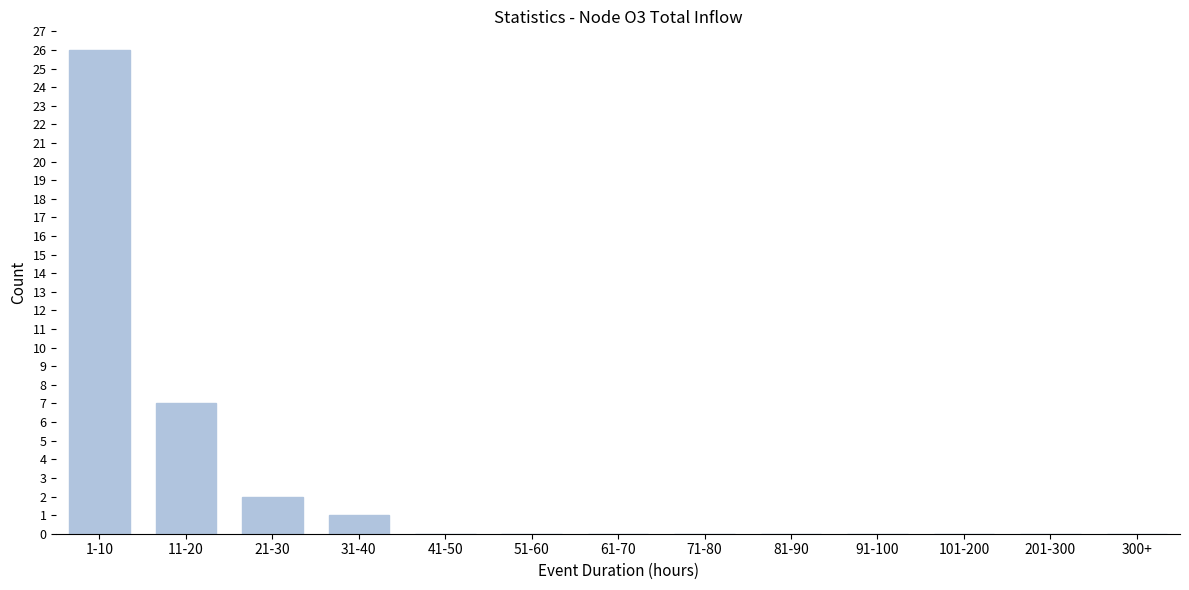

Reading right to left, transcribe all the data shown in this chart.

300+=0	201-300=0	101-200=0	91-100=0	81-90=0	71-80=0	61-70=0	51-60=0	41-50=0	31-40=1	21-30=2	11-20=7	1-10=26